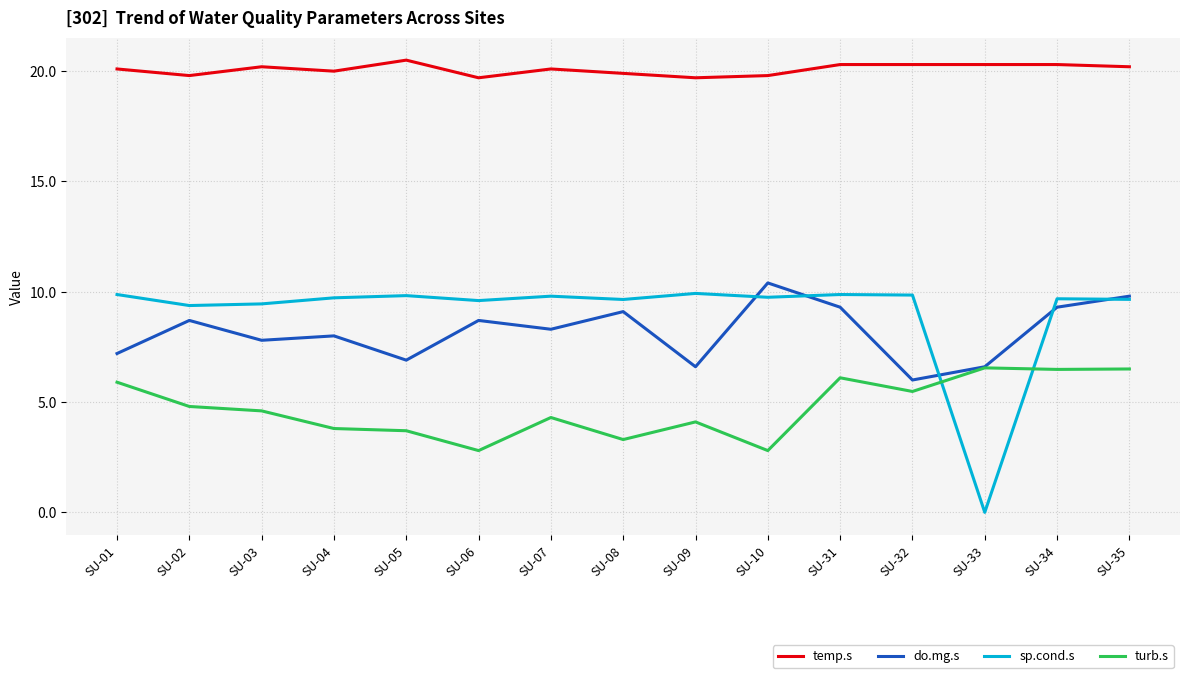

Where is the first local maximum for temp.s?

SU-03